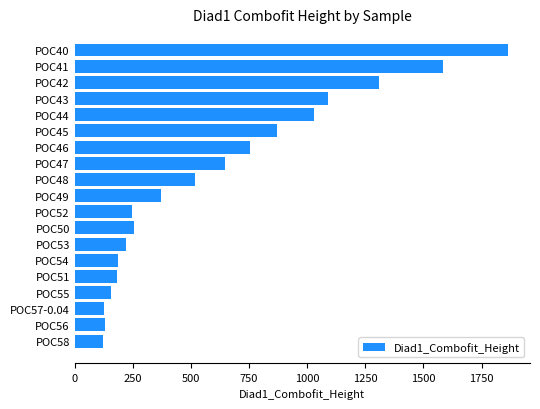

What is the maximum value shown in the chart?

1865.2